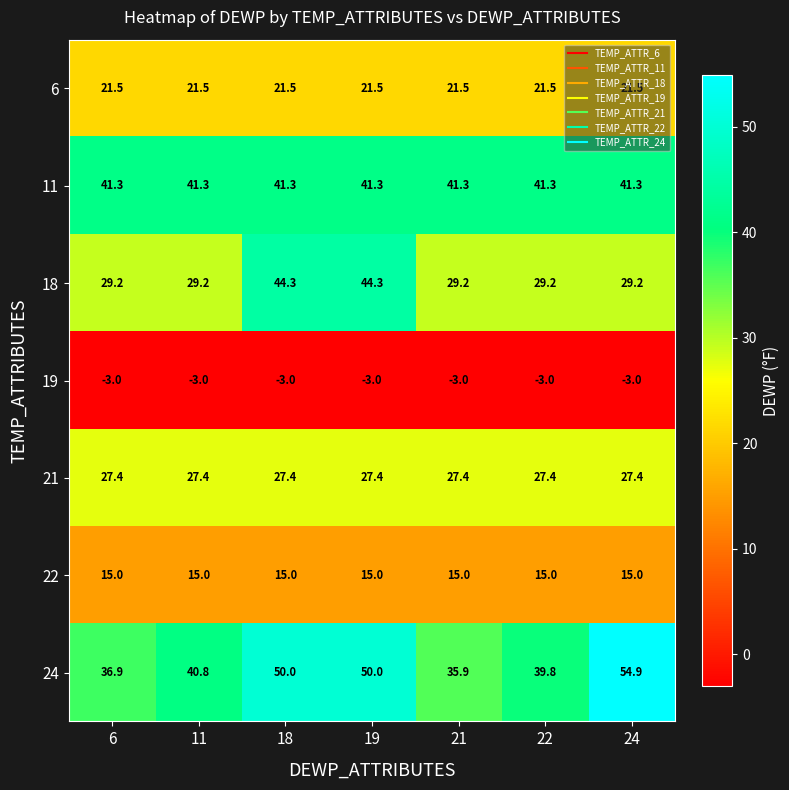

The value of 24 at 24 is 24.8. True or false?

False